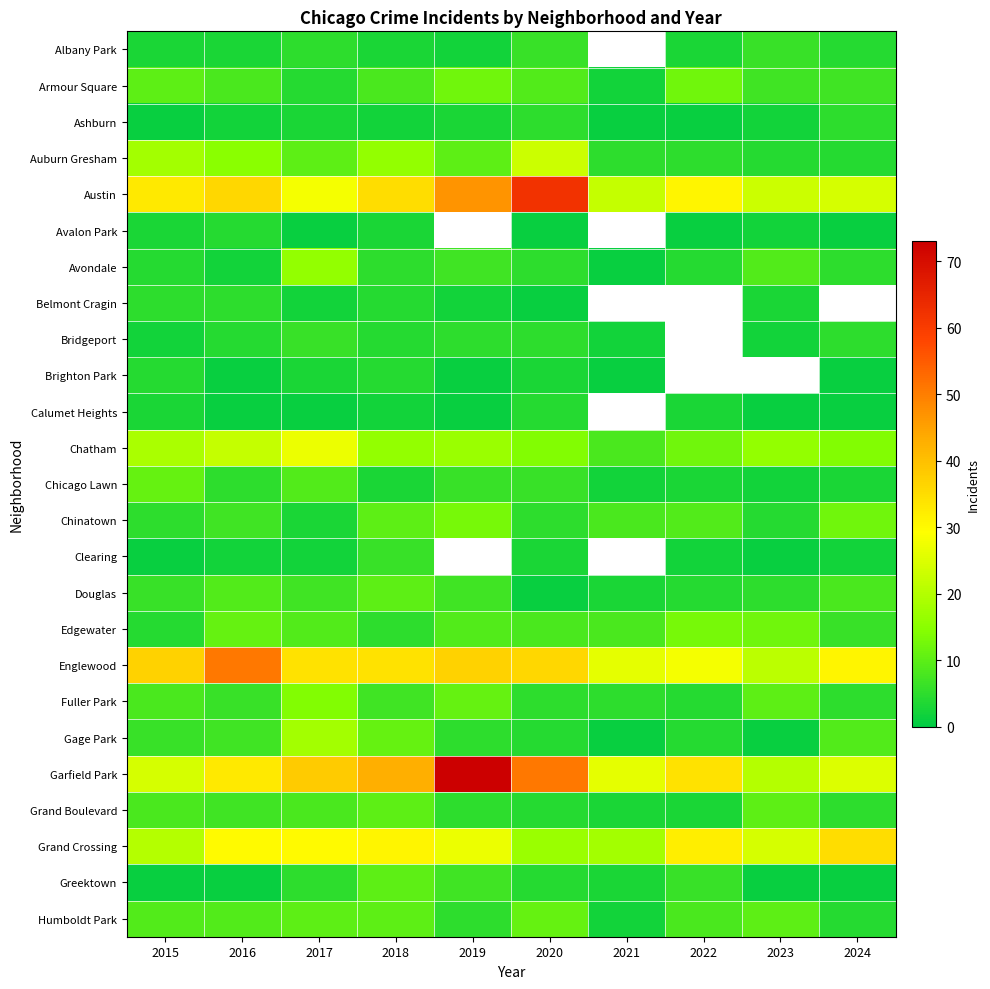

Rank the categories by Ashburn value from highest to lowest.

2020, 2024, 2017, 2019, 2016, 2018, 2023, 2015, 2021, 2022